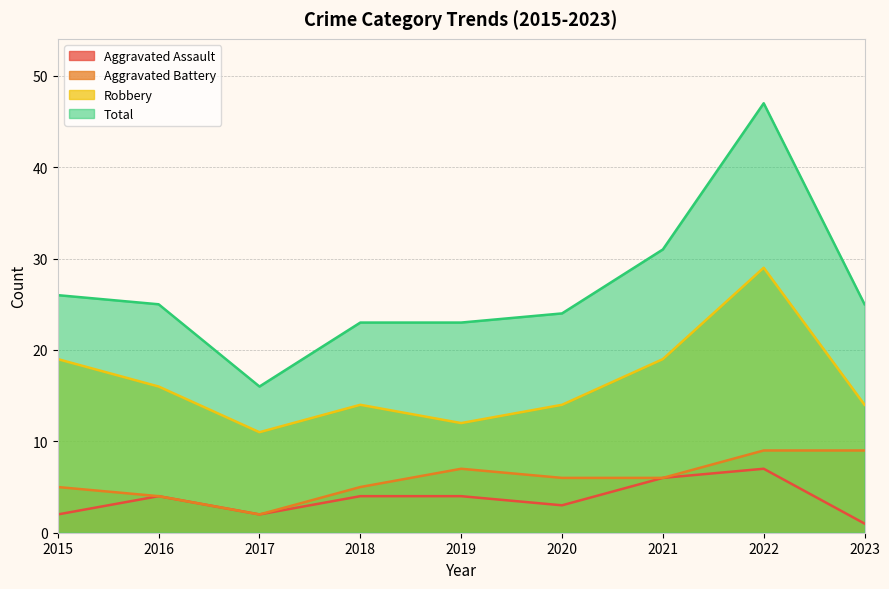

What is the value of the Aggravated Battery point at the 7th from the left?

6